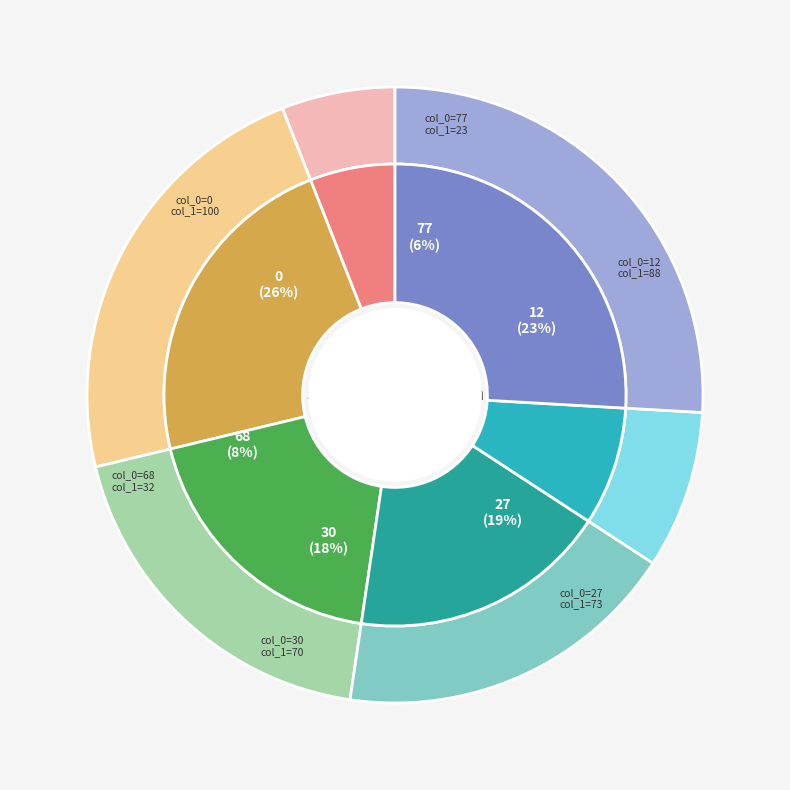

True or false: 0 accounts for 26% of the total.

True